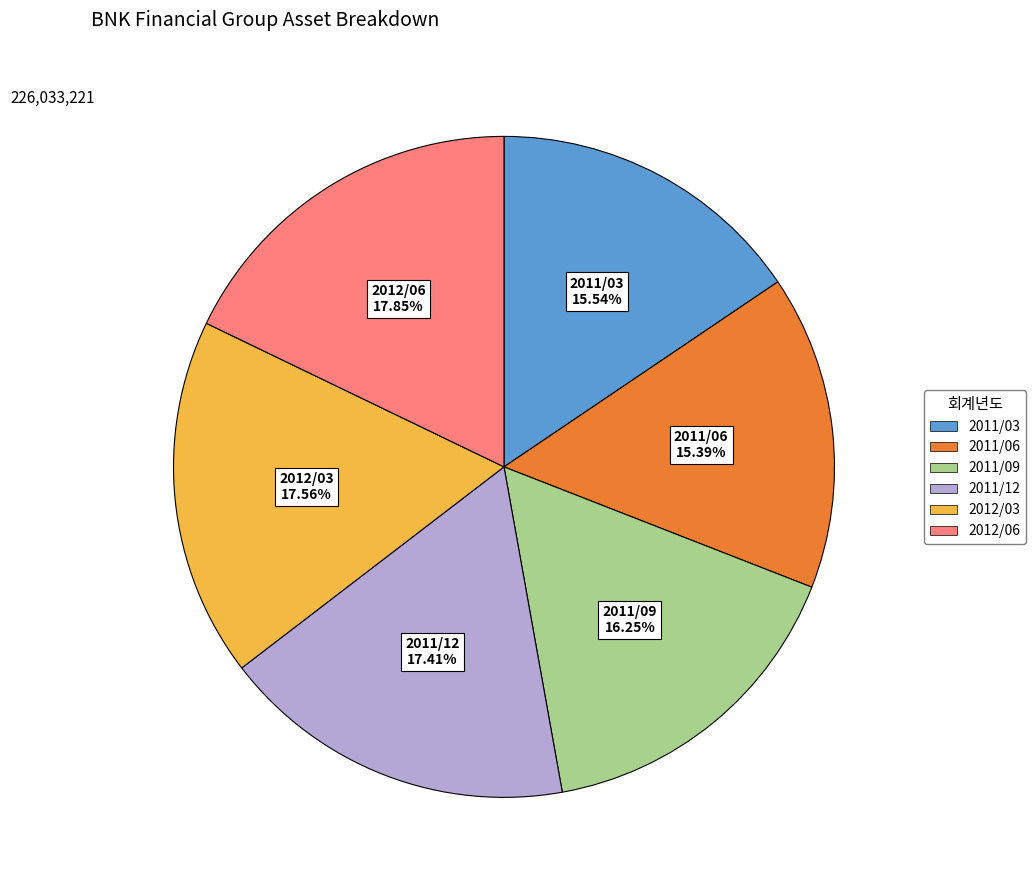

To the nearest percent, what is the difference between the largest and smallest slice percentages?

2%